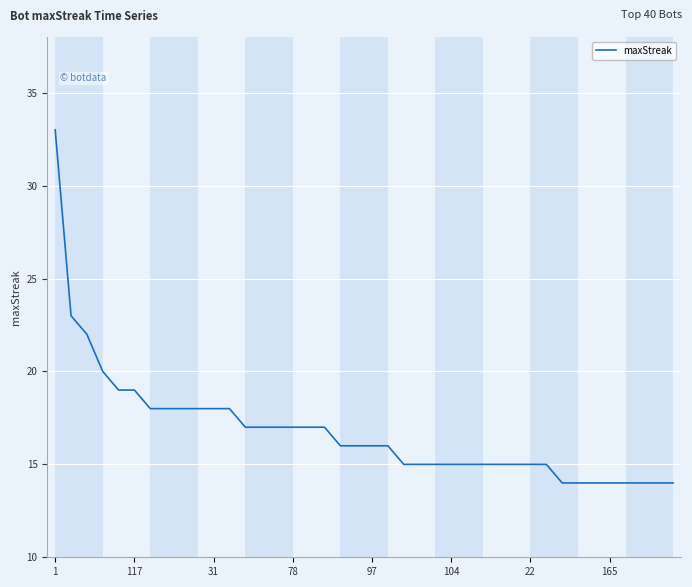

What is the maximum value shown in the chart?

33